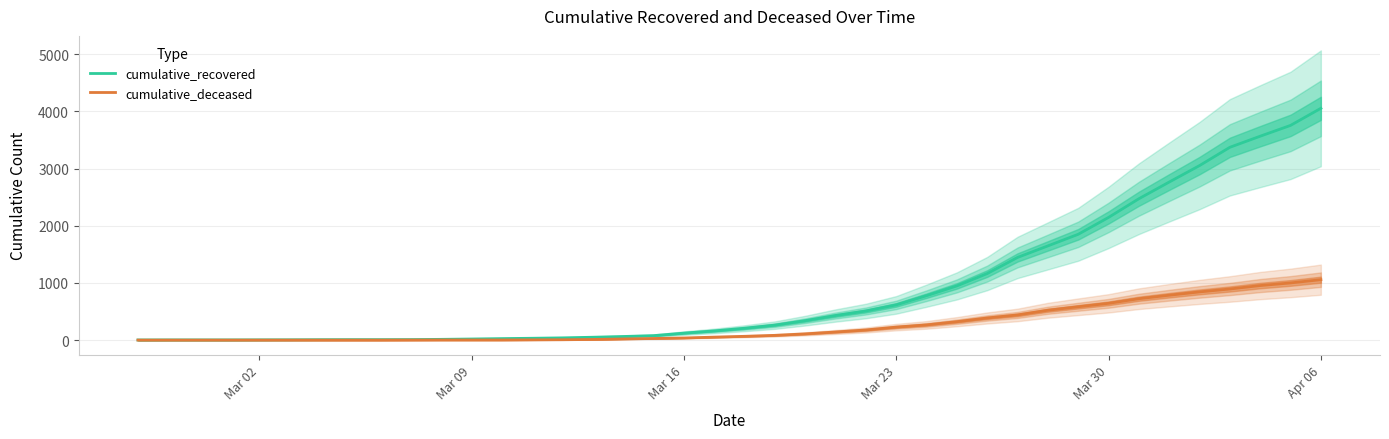

What is the highest value of the cumulative_recovered series?

4055